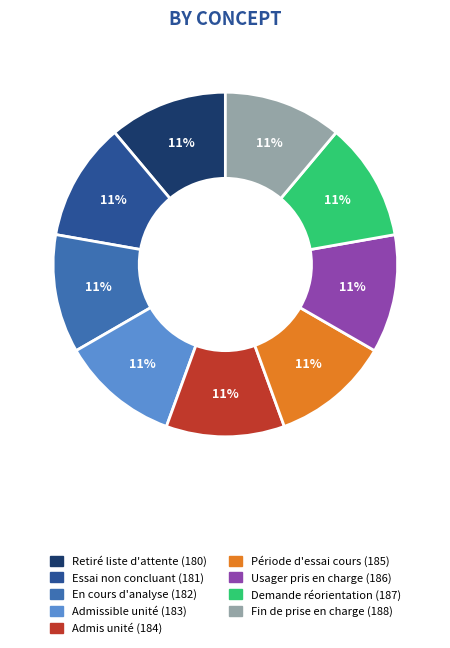

Does any single category account for the majority?

No